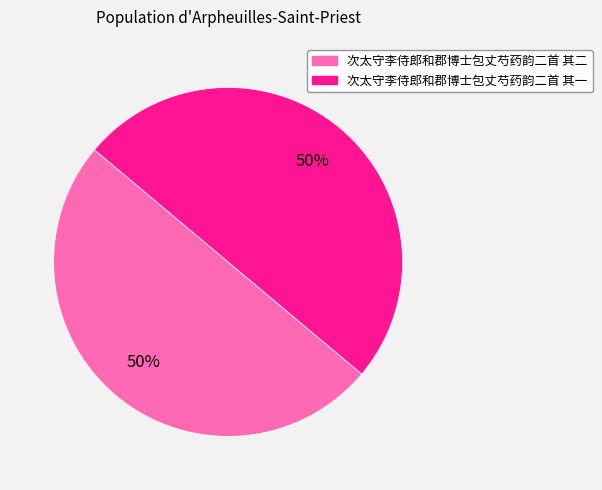

To the nearest percent, what percentage of the pie is 次太守李侍郎和郡博士包丈芍药韵二首 其一?

50%